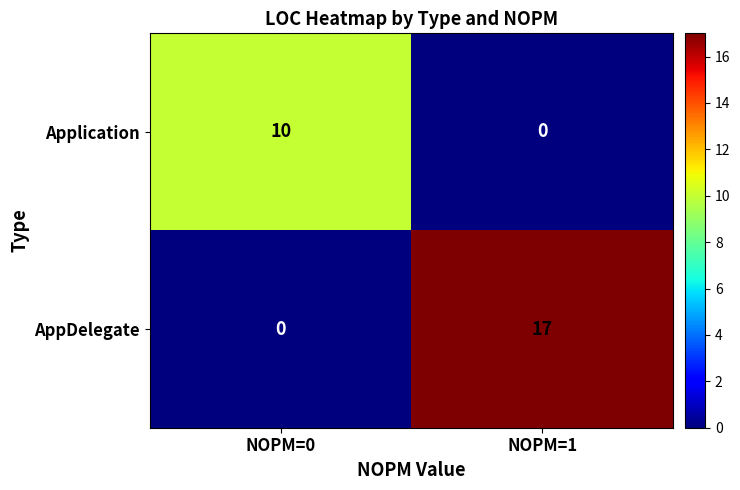

The Application series shows 3 at NOPM=0. True or false?

False